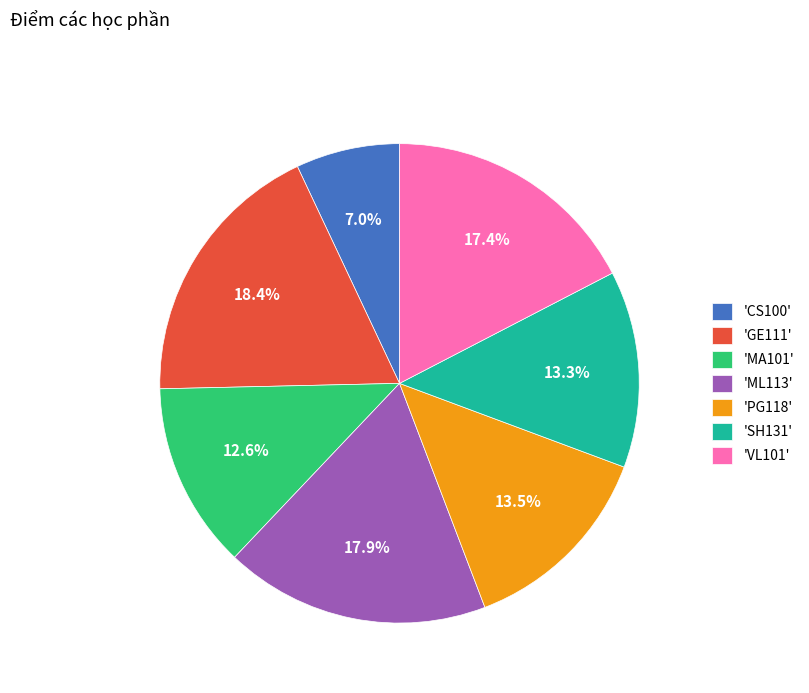

What is the smallest slice in the pie chart?

'CS100'